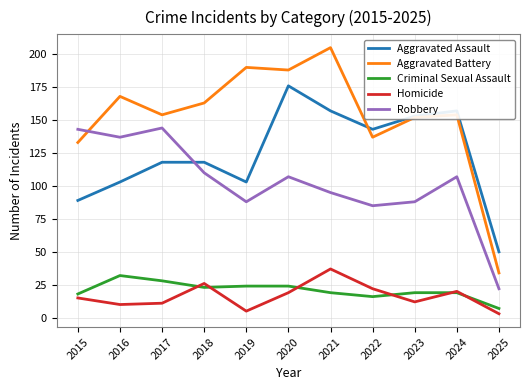

What is the difference between the Homicide values at 2015 and 2021?

22